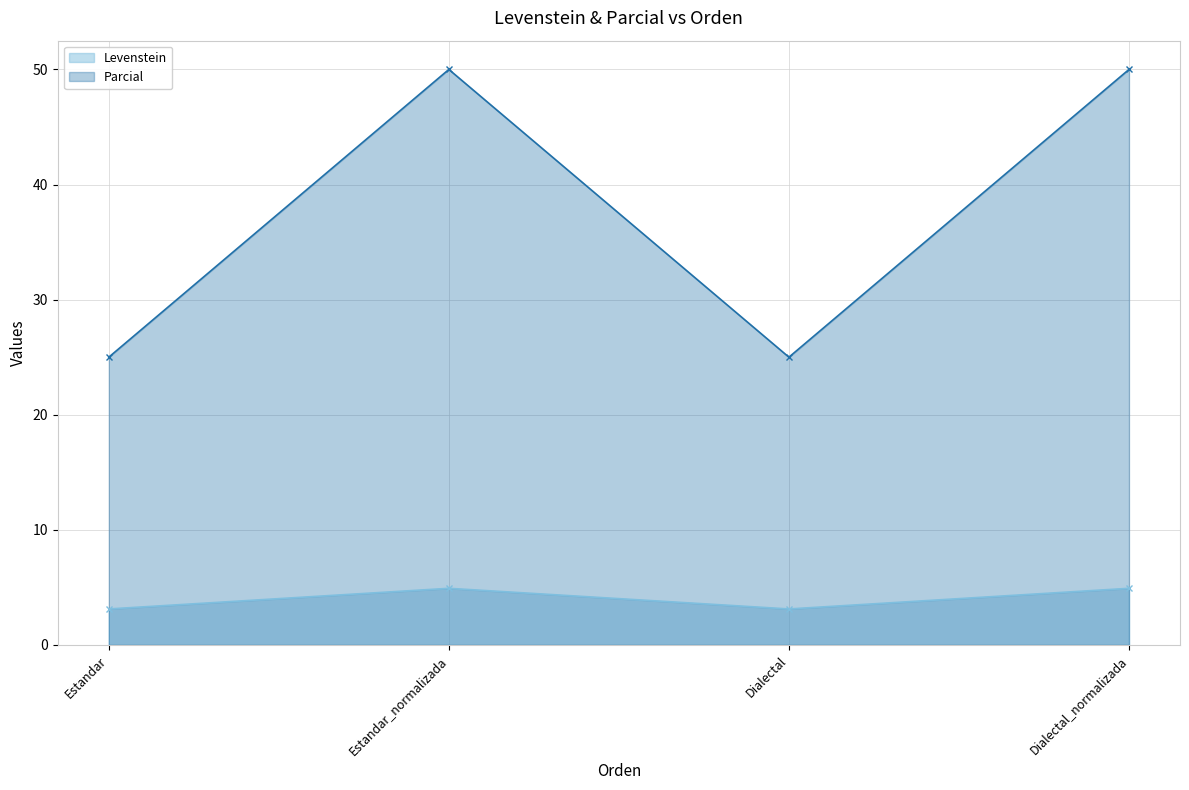

True or false: Parcial and Levenstein intersect in this chart.

False